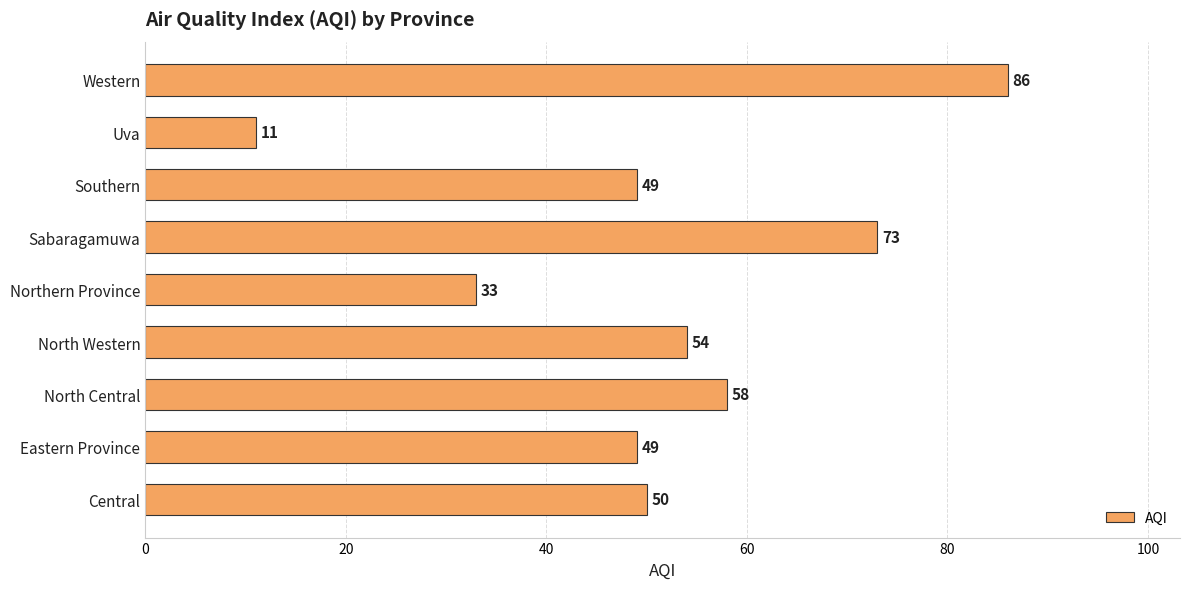

What value does the data have at Uva?

11